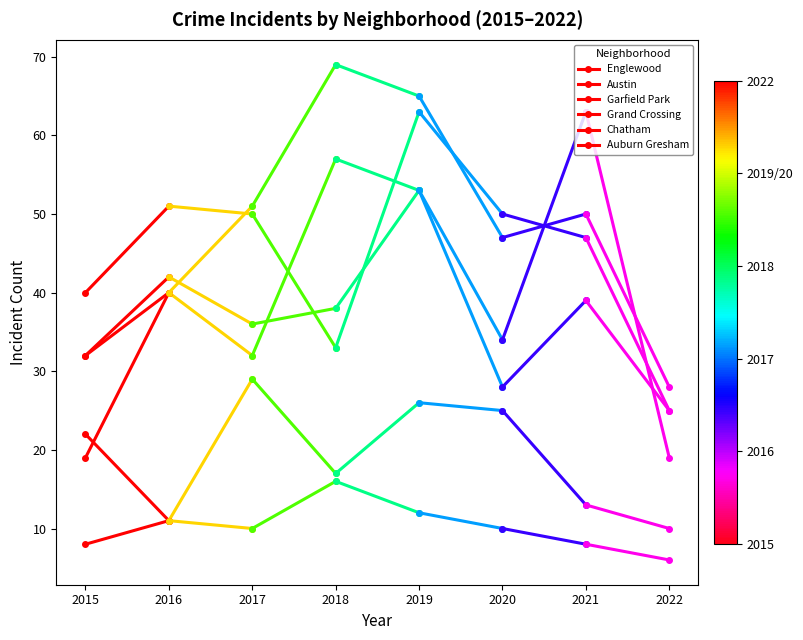

Reading right to left, transcribe all the data shown in this chart.

Englewood: 51	40
Austin: 40	32
Garfield Park: 40	19
Grand Crossing: 42	32
Chatham: 11	8
Auburn Gresham: 11	22